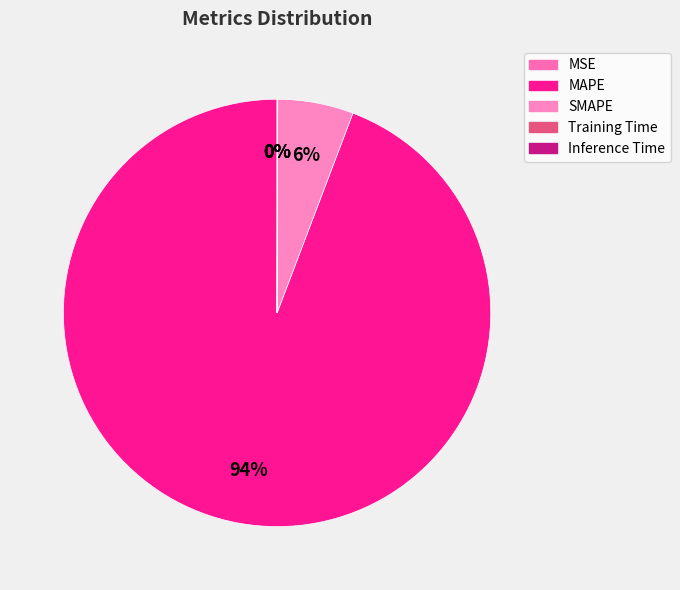

To the nearest percent, what is the average slice percentage?

20%